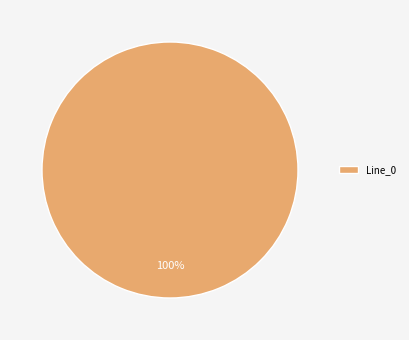

Rank the categories by value from highest to lowest.

Line_0